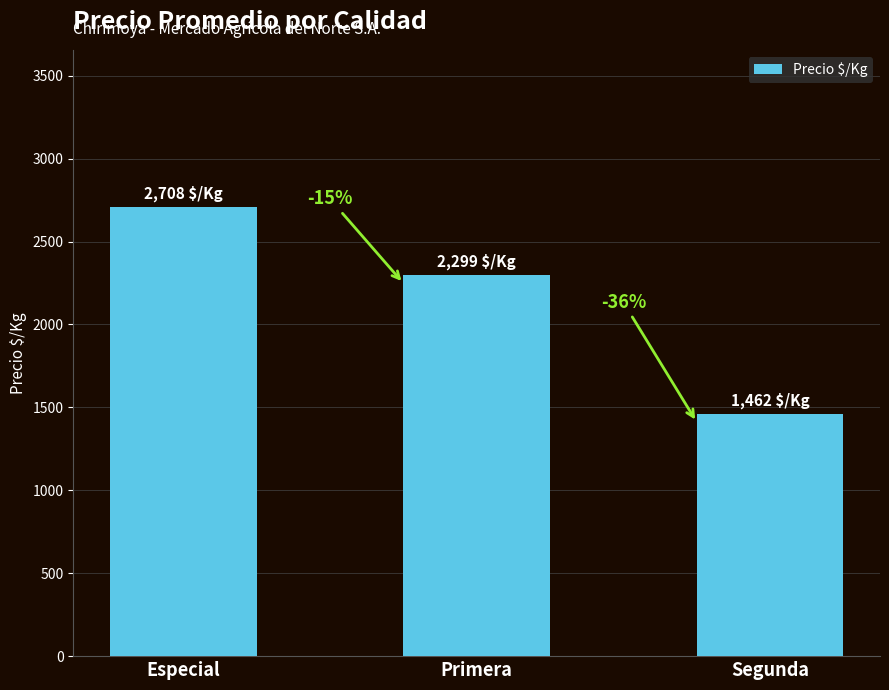

List the labels in order of value, largest first.

Especial, Primera, Segunda